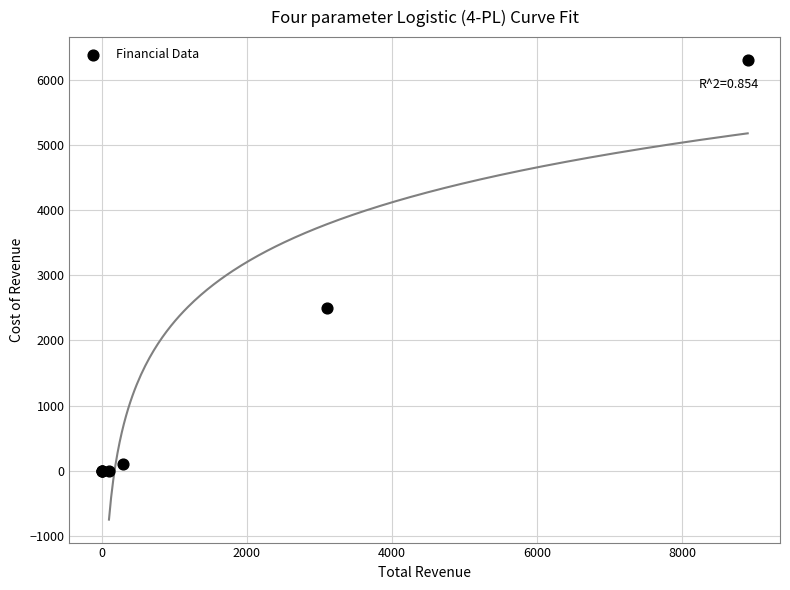

What Y value in the scatter plot is closest to 3150?

2500